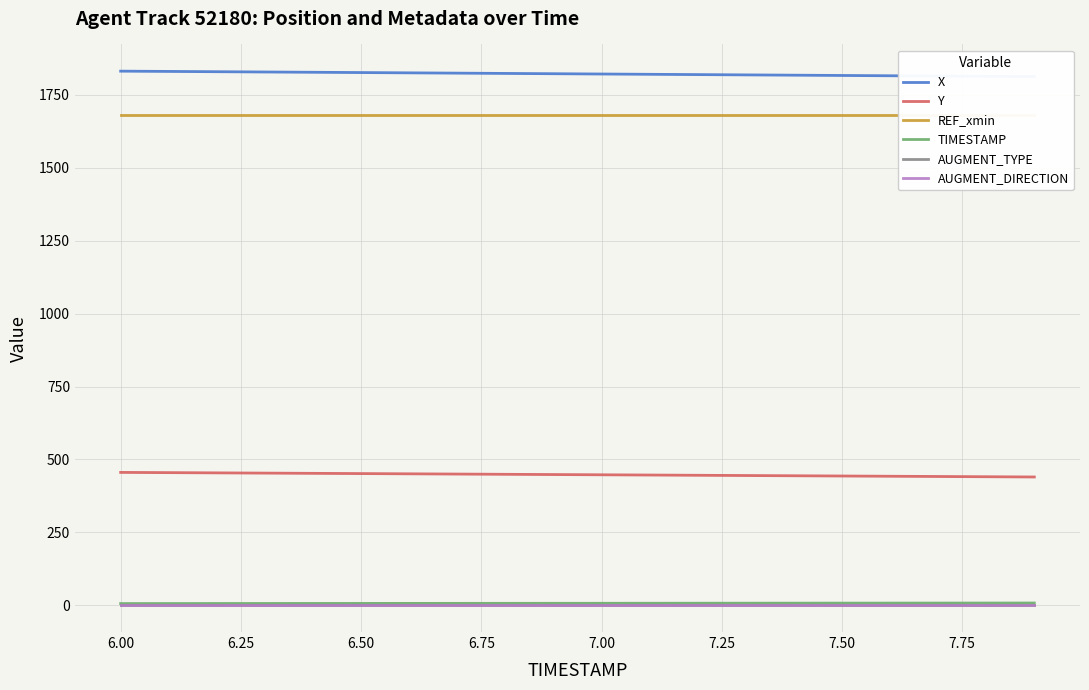

True or false: AUGMENT_TYPE and AUGMENT_DIRECTION cross at least once.

False